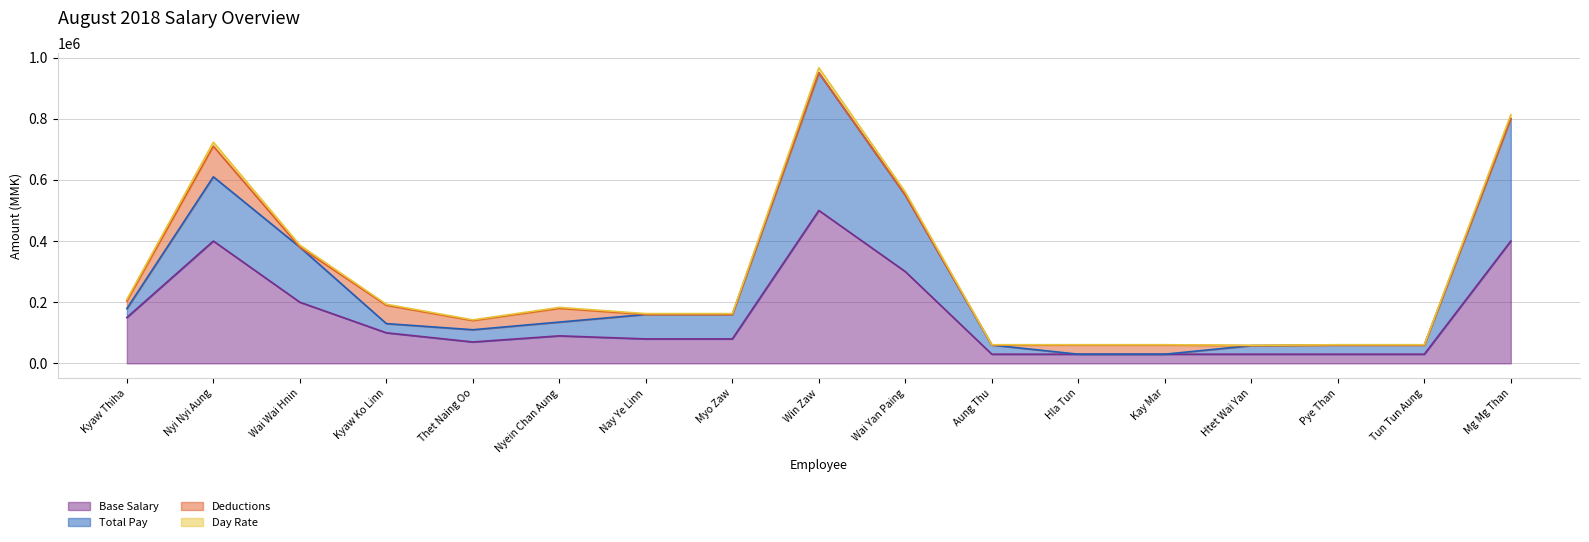

Which category has the highest value in the Base Salary series?

Win Zaw